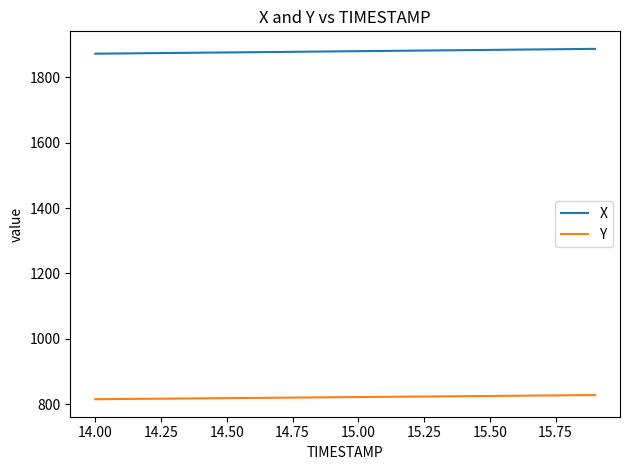

Does the chart have visible grid lines?

No